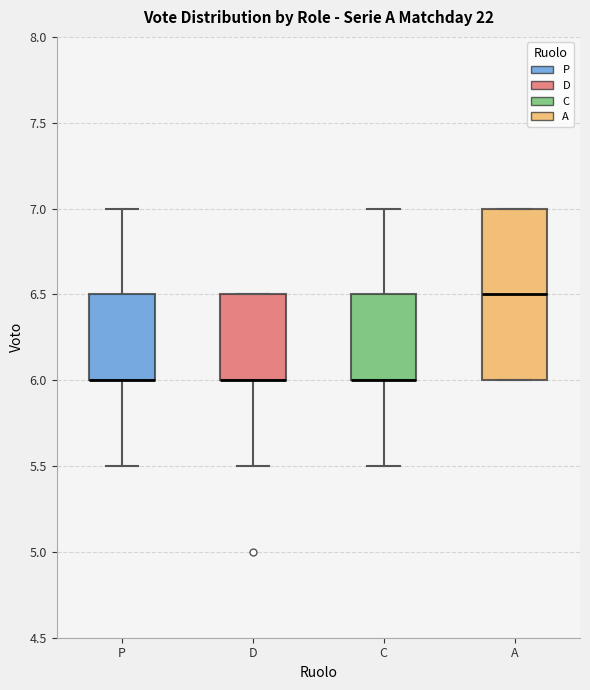

Where is the upper edge of the box for D on the y-axis? The values are not printed on the chart, so give them approximately, as read against the axis.

6.5